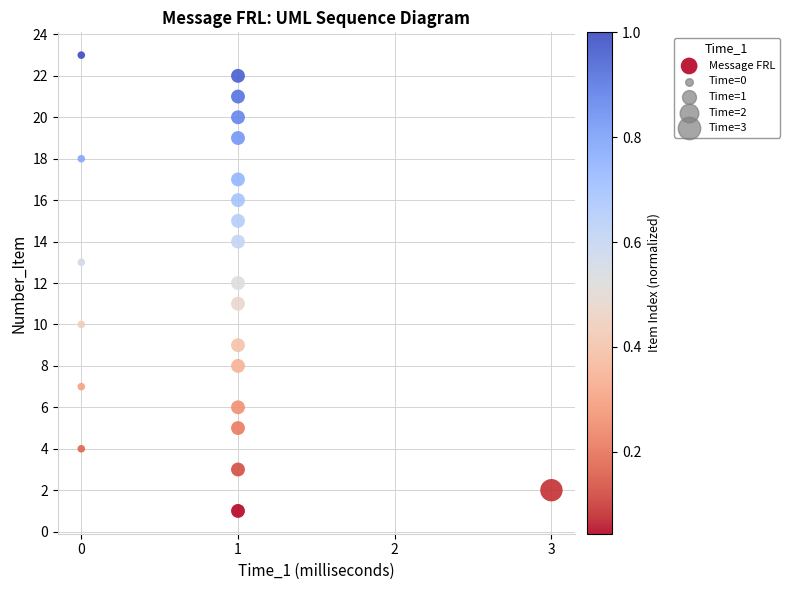

What is the range of Y values (max minus min)?

22